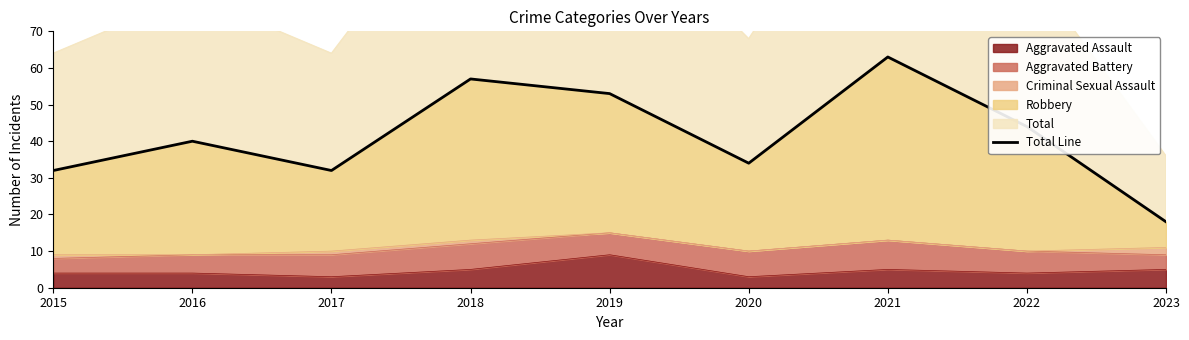

True or false: the data has more than 1 interior local peaks.

True